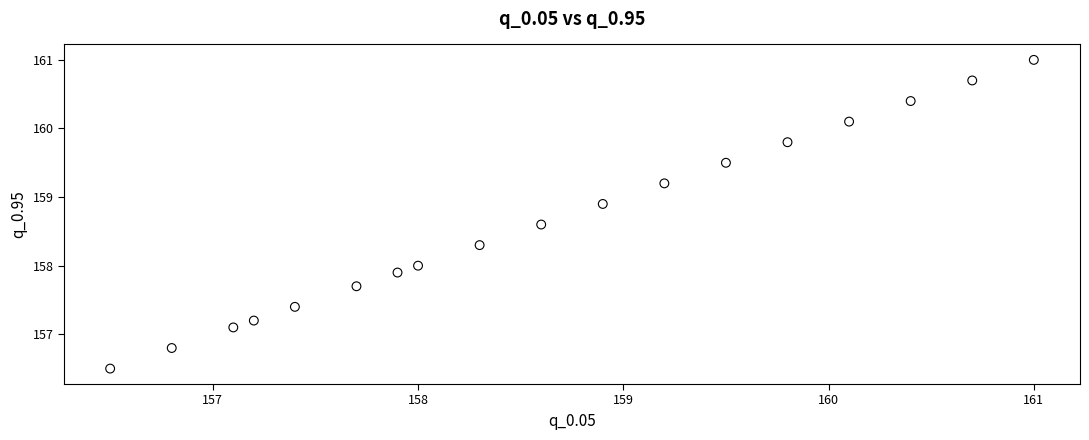

What is the range of X values (max minus min)?

4.5